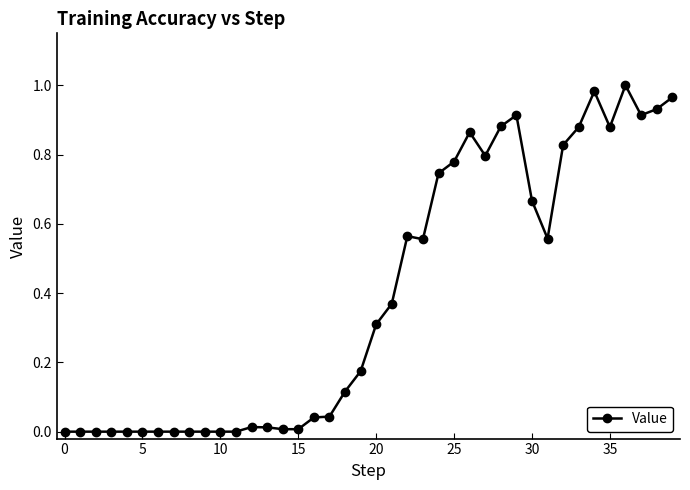

Count the number of categories in the chart.

40